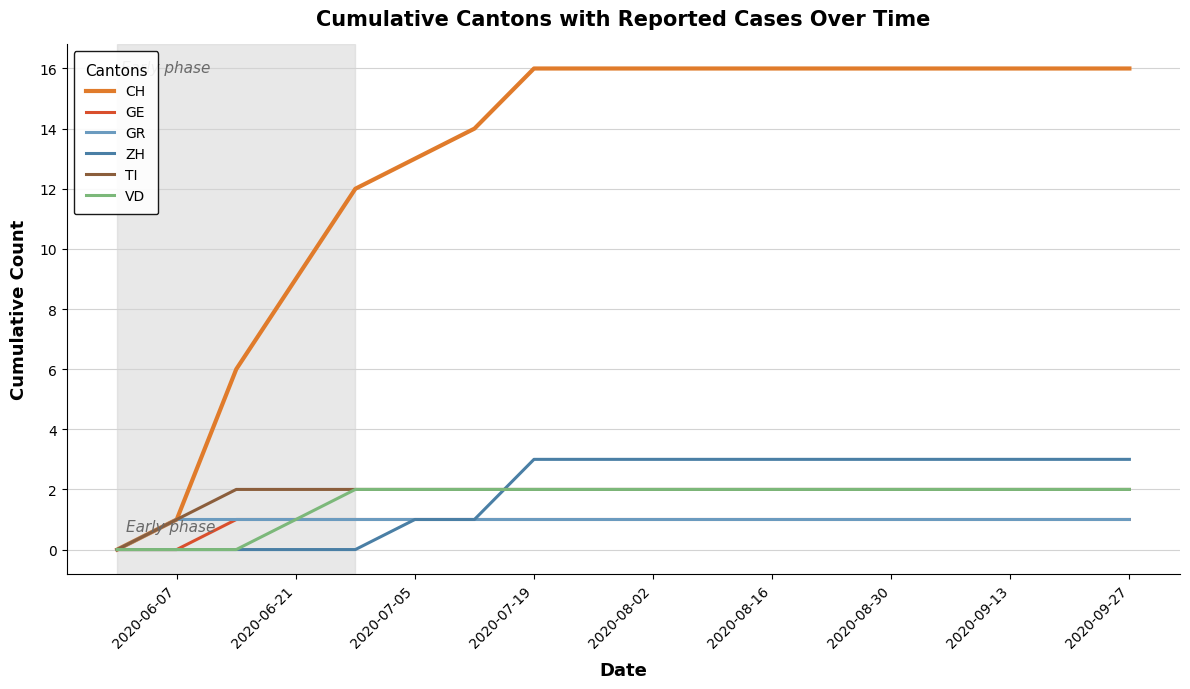

What is the maximum value for GE?

1